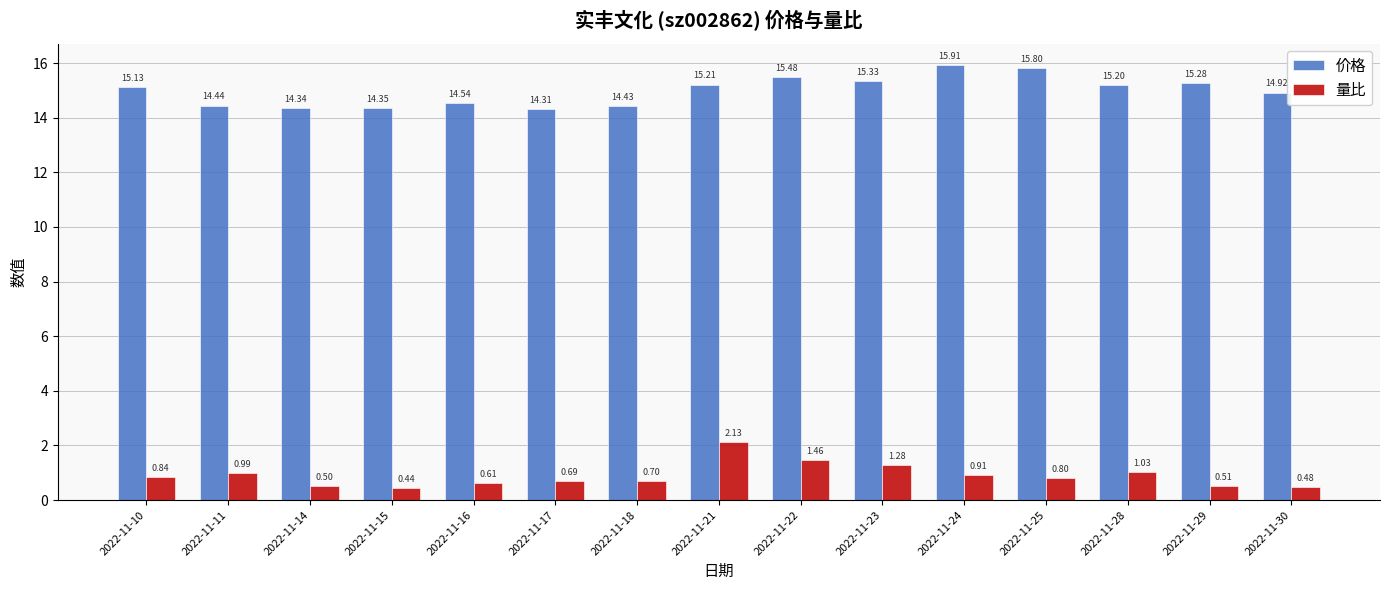

At how many categories does at least one series exceed 12?

15